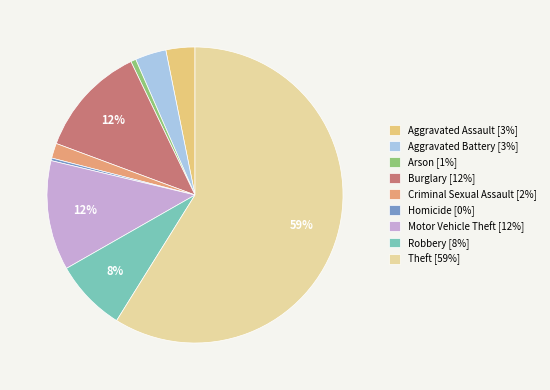

Is it true that Homicide is 0% of the pie?

True